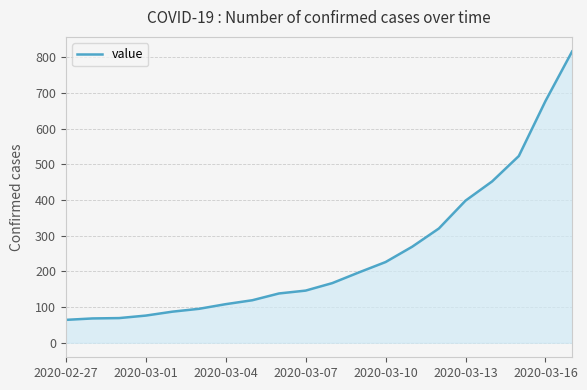

What is the difference between the maximum and minimum values?

752